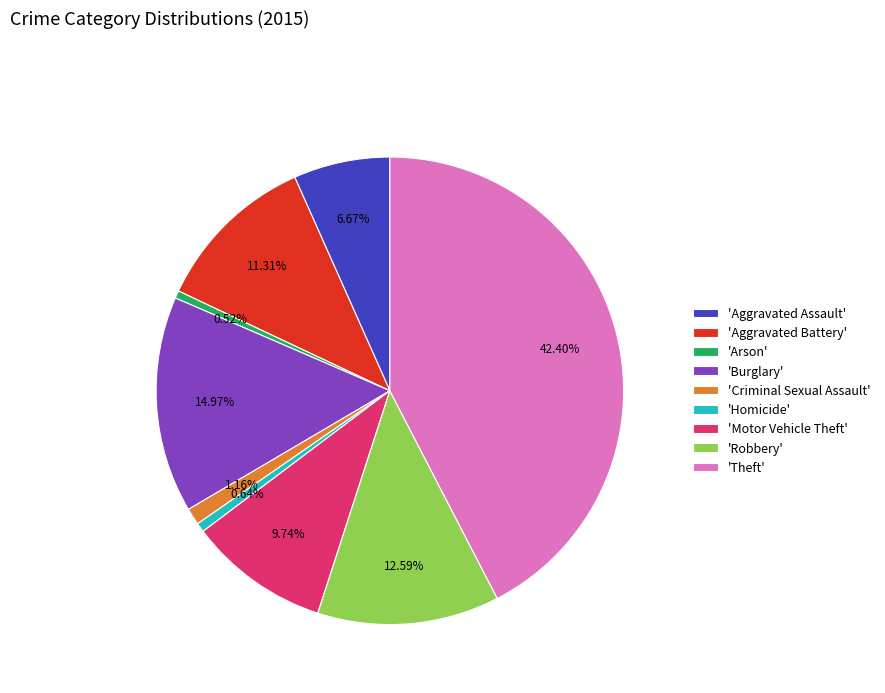

How many segments does this pie chart have?

9